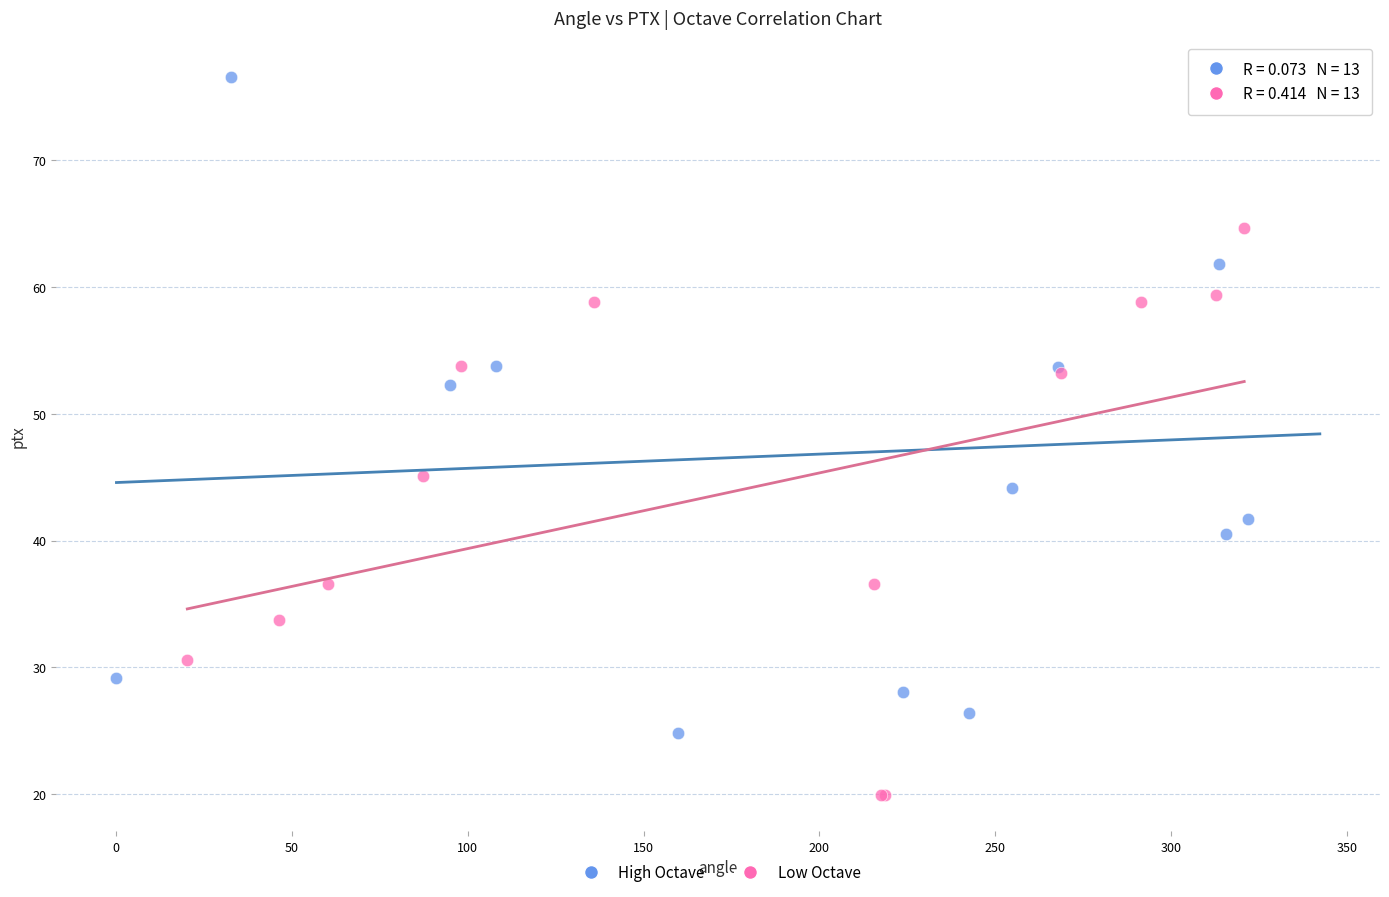

Which series has the widest spread of Y values?

High Octave